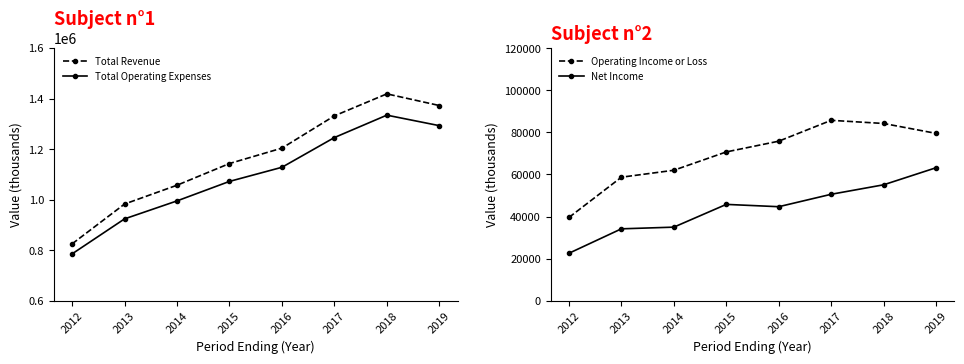

What is the minimum value for Total Operating Expenses?

786000